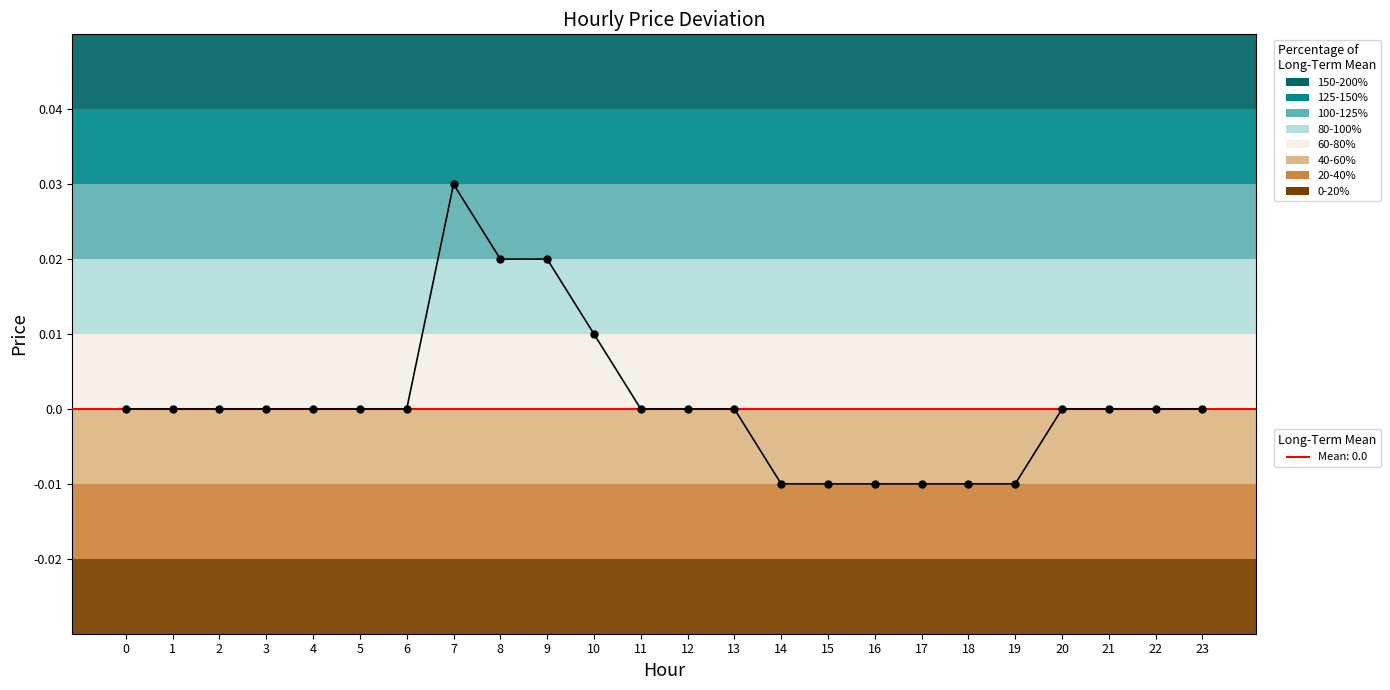

At which label does the data first exceed 0?

7